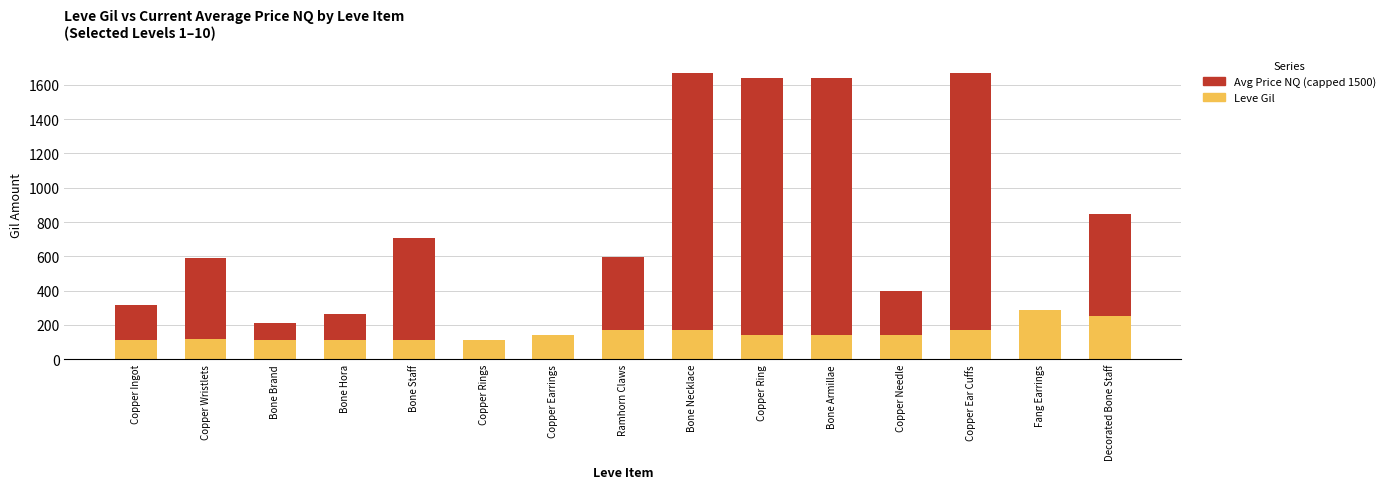

The value of Leve Gil at Bone Hora is 112.0. True or false?

True